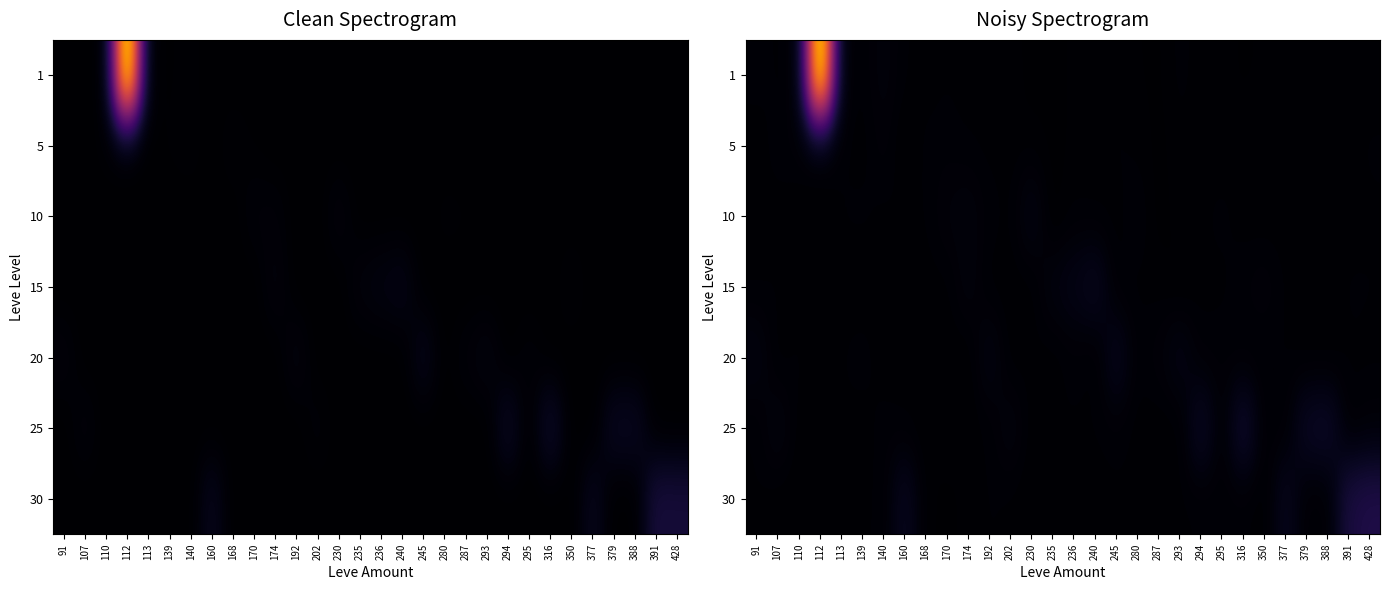

How many data points in 25 are above 0?

20